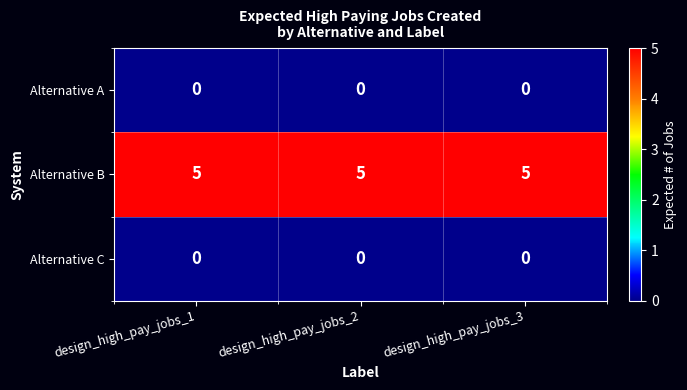

At how many categories does at least one series exceed 3?

3